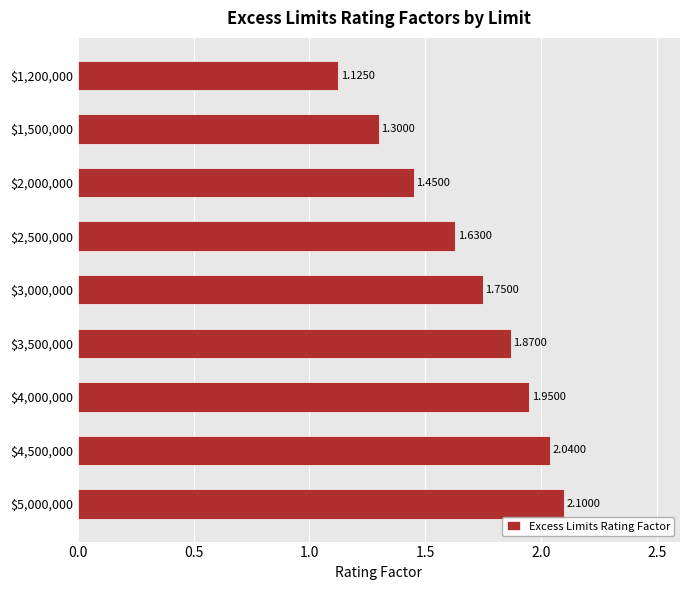

What is the average value?

1.7